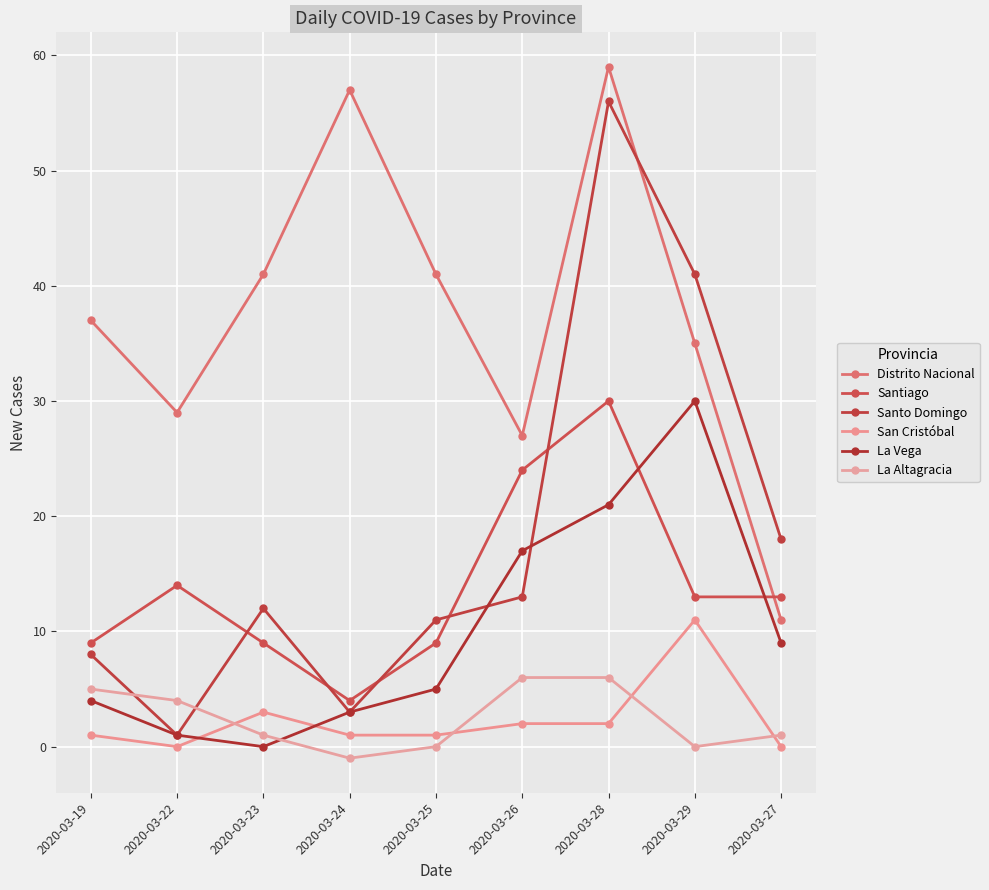

What is the difference between the La Vega values at 2020-03-24 and 2020-03-19?

1